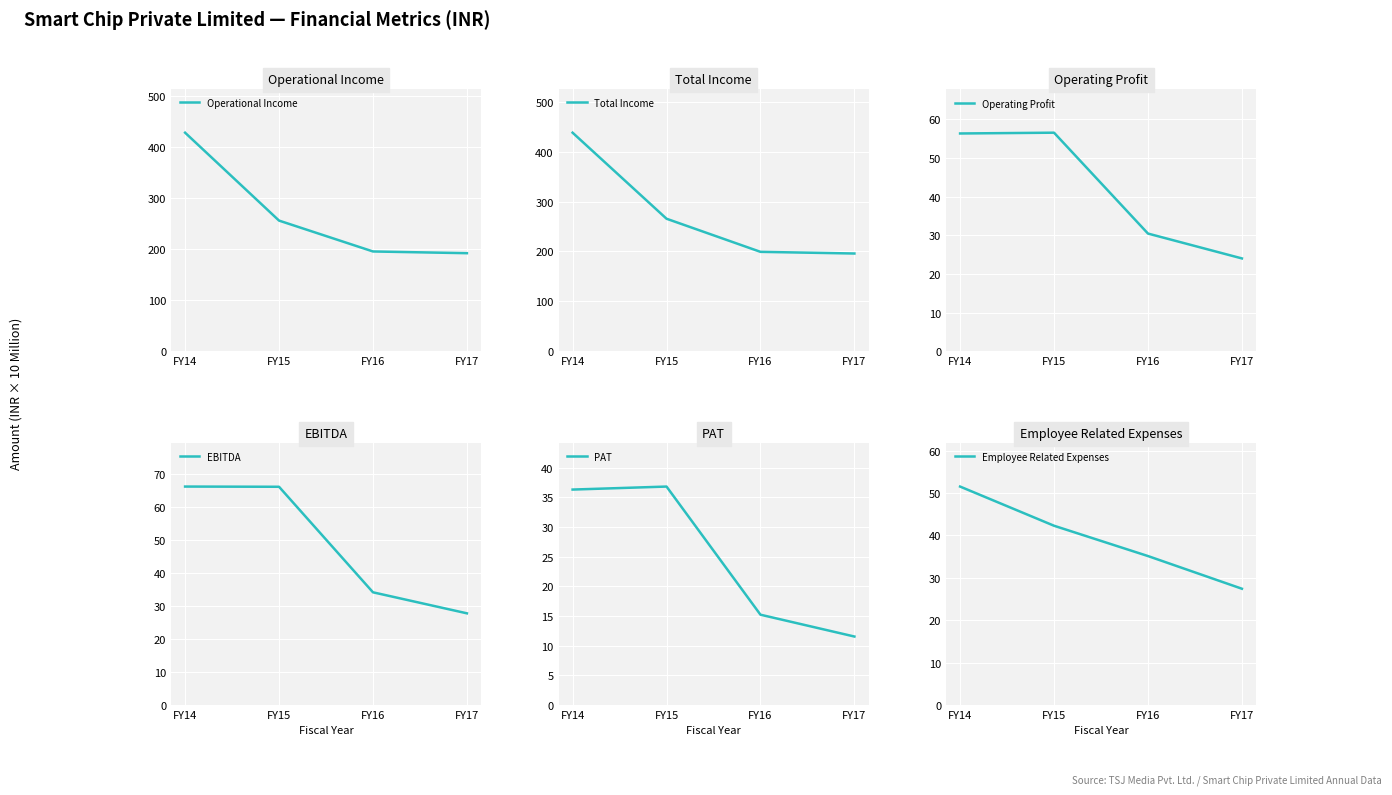

Which series has the largest total across all categories?

Total Income